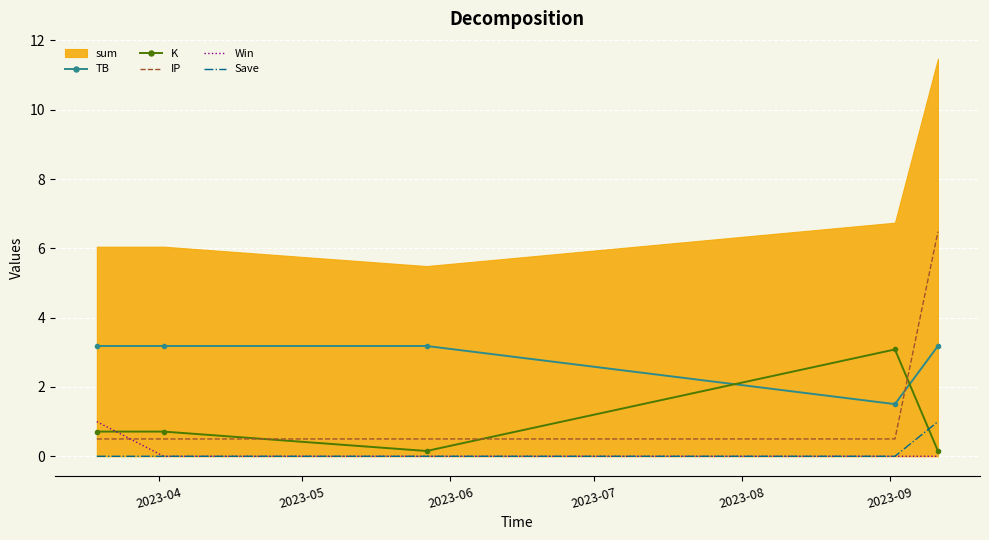

True or false: K and Win intersect in this chart.

True